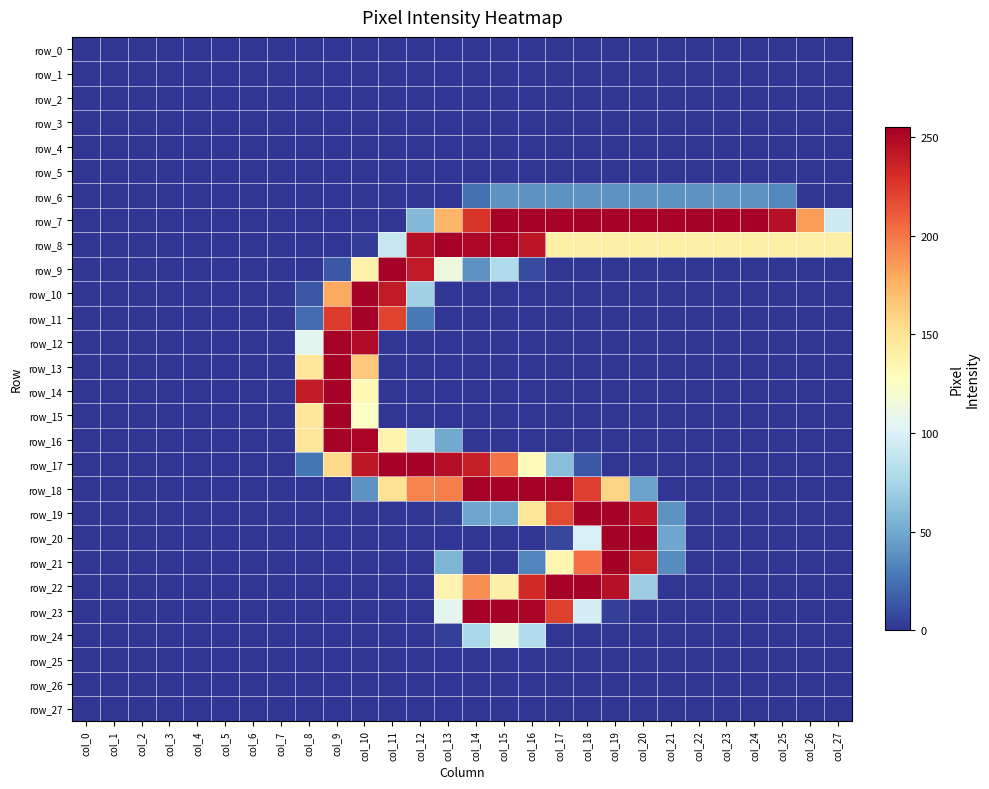

What is the spread (max minus min) of values at col_27?

140